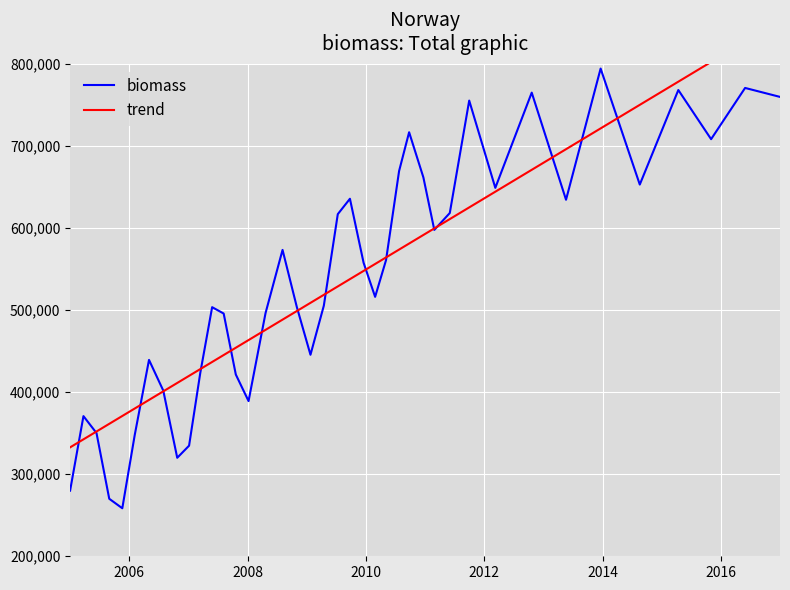

Reading left to right, what are all the values shown in this chart?

biomass: 280000.0	370849.8	350224.4	270102.5	258533.9	347915.8	439385.0	401992.5	320064.5	334821.6	423694.6	503665.4	495914.7	421567.2	389178.0	496541.4	573475.3	503898.4	445656.9	505510.5	617061.6	635837.7	557841.5	516263.0	561085.3	669687.7	716916.9	661885.2	597871.0	618445.1	755523.0	649135.0	765218.1	634616.5	794549.0	653132.3	768387.6	708472.9	770919.6	760000.0
trend: 332759.7	342547.7	352113.2	361456.2	371021.7	380142.3	390597.6	401052.9	411285.8	419961.5	428192.3	436868.0	445321.2	454219.3	463562.4	476019.8	488477.2	498932.5	508942.9	518730.9	528963.7	537861.9	547872.3	556325.5	564333.9	573899.4	581240.3	591695.6	599704.0	611049.1	625286.1	644417.1	671111.6	696248.8	721608.5	750305.0	778556.6	802581.6	827496.4	853078.6